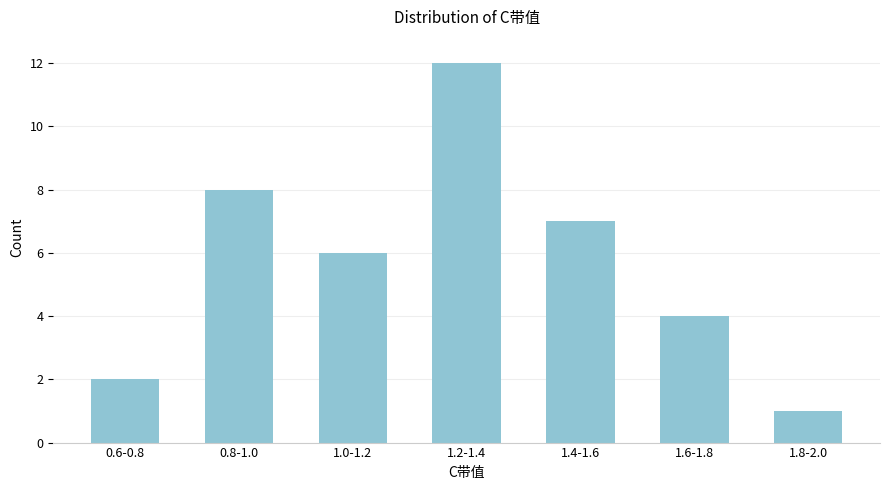

Reading right to left, what are all the values shown in this chart?

1.8-2.0=1	1.6-1.8=4	1.4-1.6=7	1.2-1.4=12	1.0-1.2=6	0.8-1.0=8	0.6-0.8=2